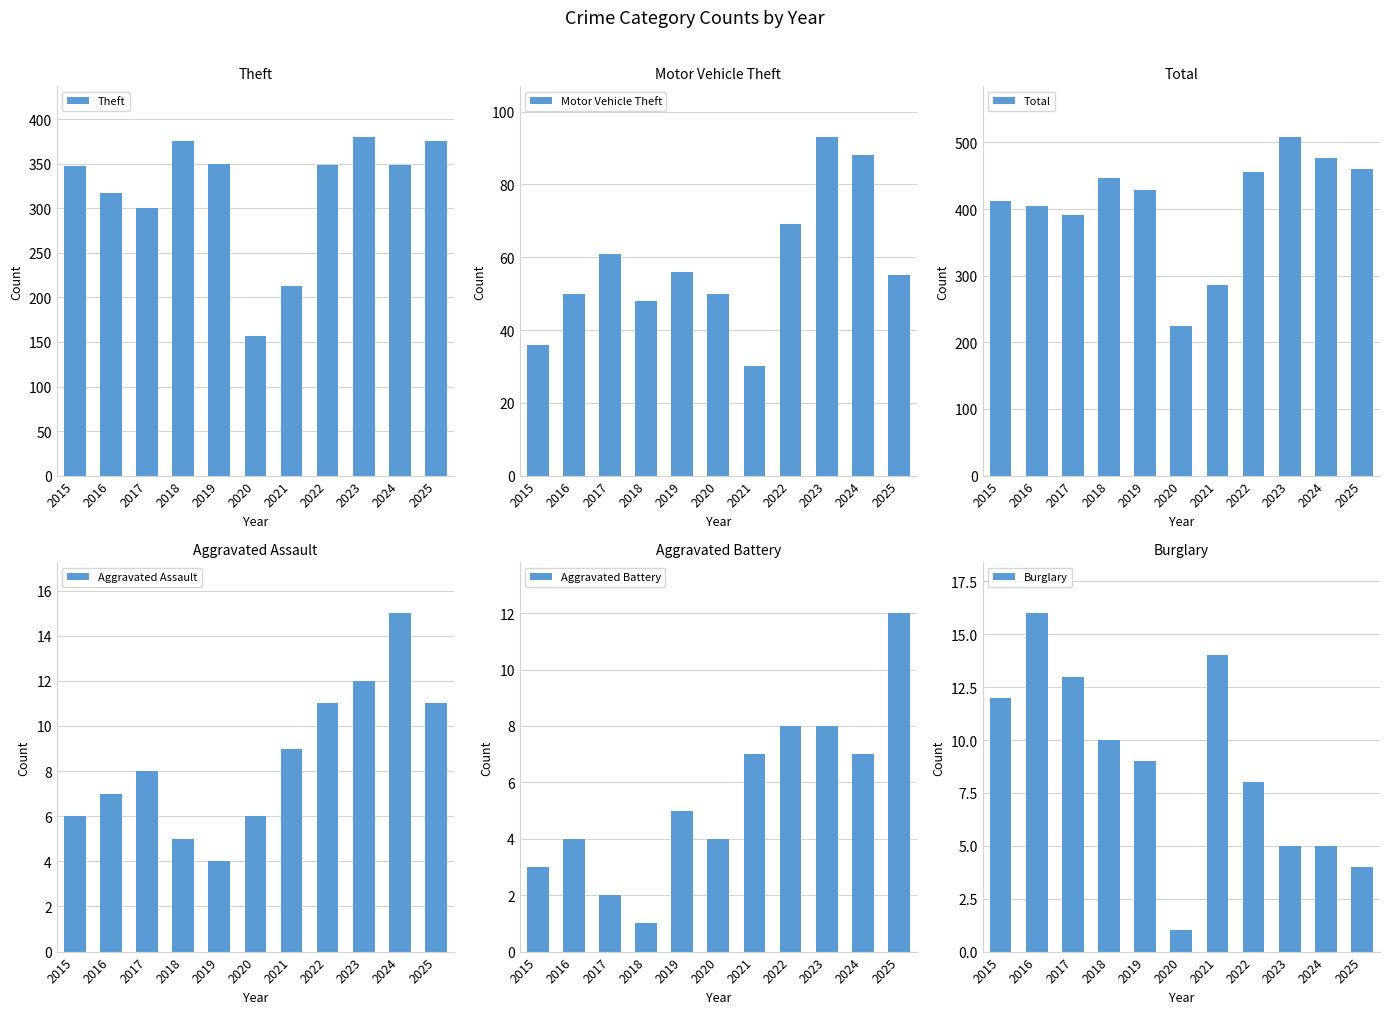

How many data points in Burglary are above 9?

5